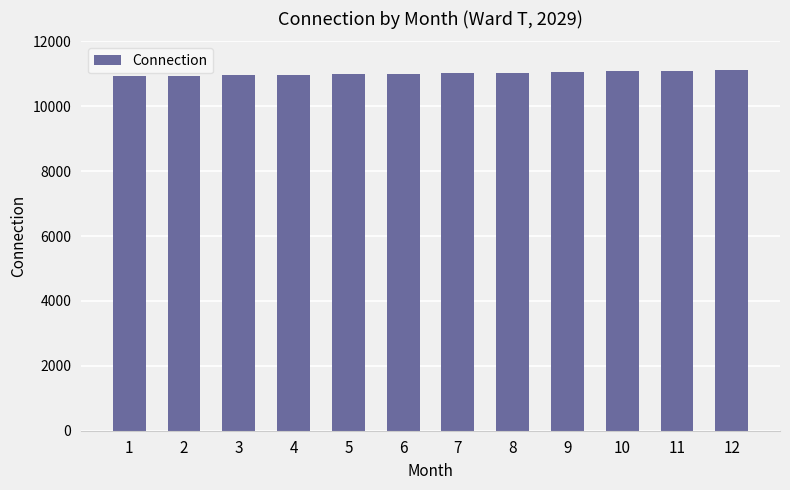

The chart shows a value of 11021 at 7. True or false?

True